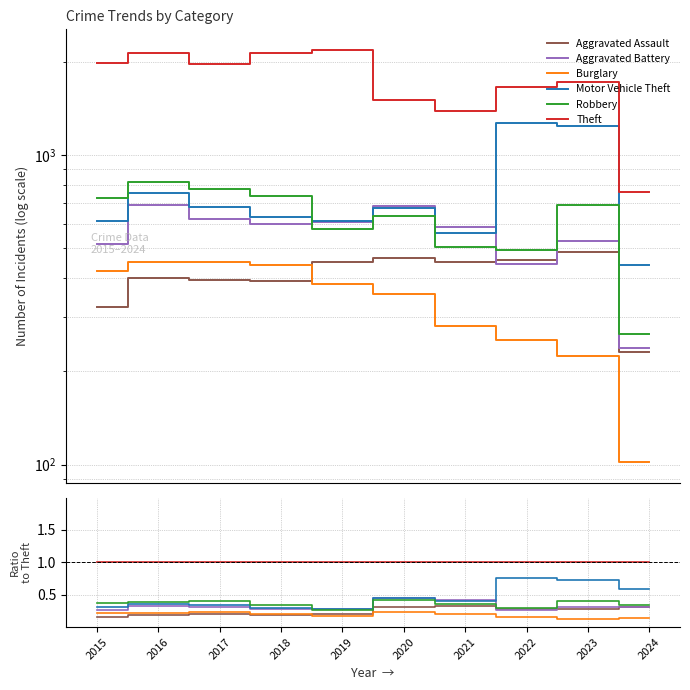

Reading right to left, list all the values displayed in this chart.

Aggravated Assault: 0.3	0.3	0.3	0.3	0.3	0.2	0.2	0.2	0.2	0.2
Aggravated Battery: 0.3	0.3	0.3	0.4	0.5	0.3	0.3	0.3	0.3	0.3
Burglary: 0.1	0.1	0.2	0.2	0.2	0.2	0.2	0.2	0.2	0.2
Motor Vehicle Theft: 0.6	0.7	0.8	0.4	0.4	0.3	0.3	0.3	0.4	0.3
Robbery: 0.3	0.4	0.3	0.4	0.4	0.3	0.3	0.4	0.4	0.4
Theft: 1.0	1.0	1.0	1.0	1.0	1.0	1.0	1.0	1.0	1.0